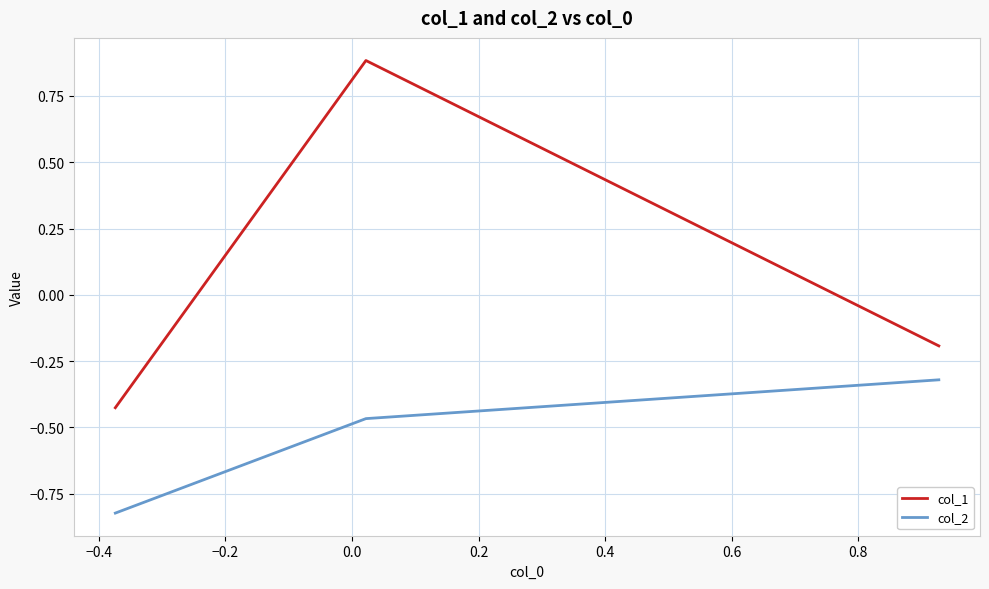

What is the difference between the maximum and minimum values in the col_1 series?

1.3